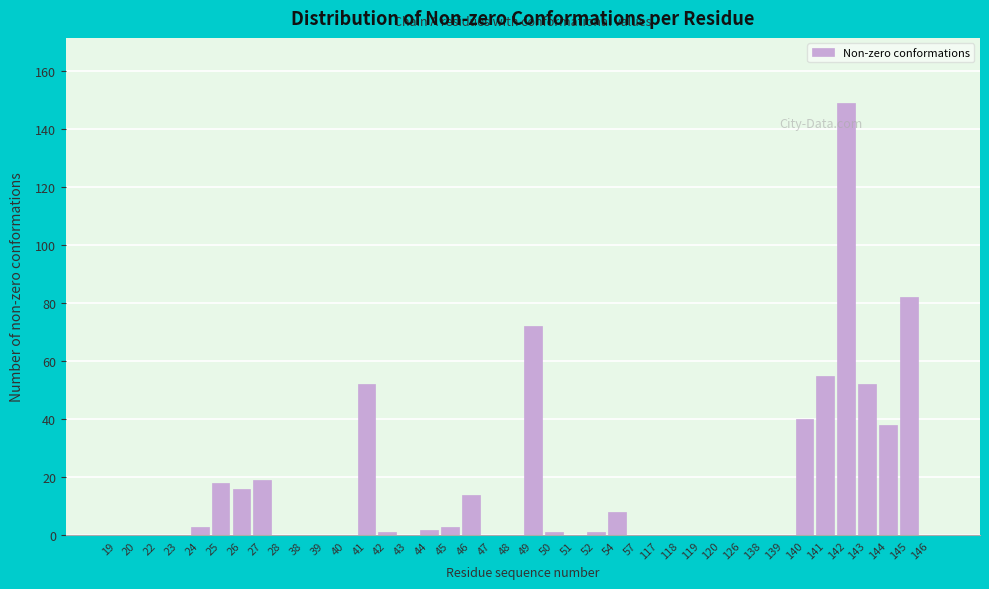

What is the change in value from 22 to 46?

+14